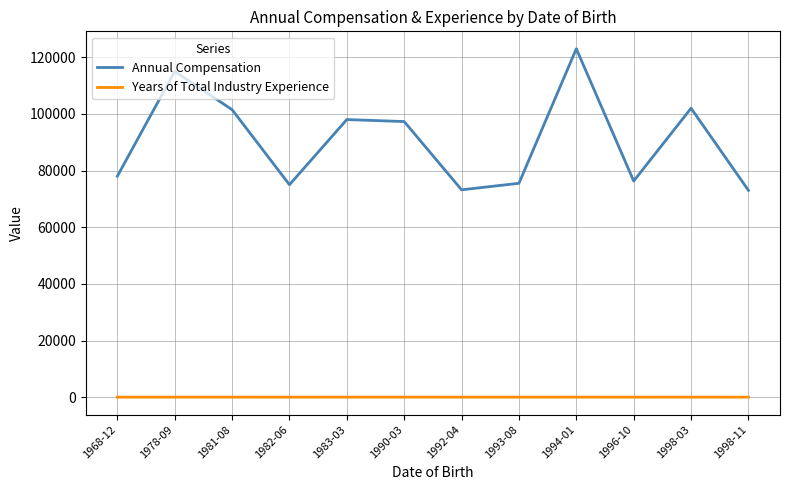

Rank the series by their maximum value, from highest to lowest.

Annual Compensation, Years of Total Industry Experience